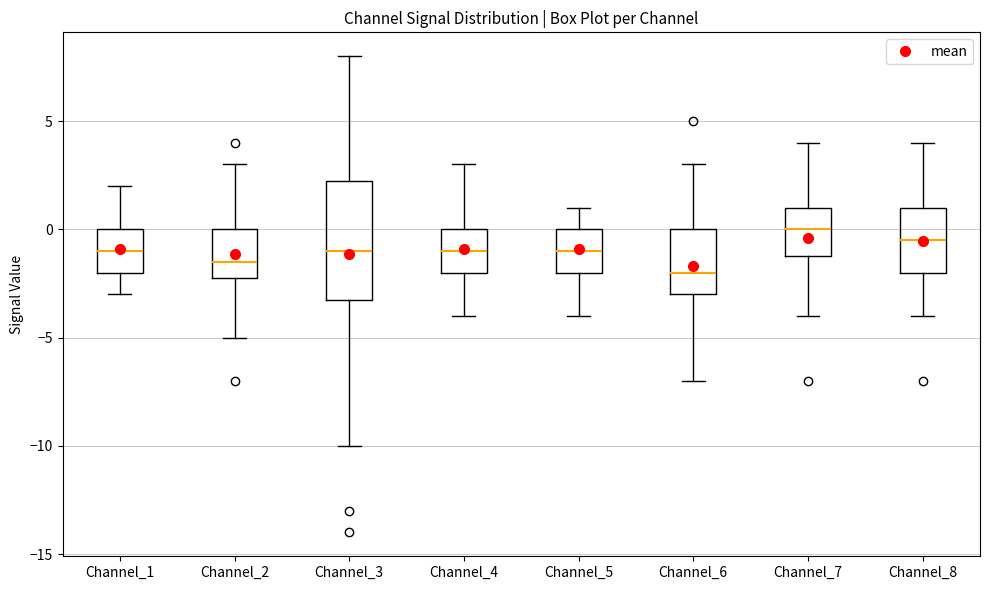

Which box has the highest median line?

Channel_7